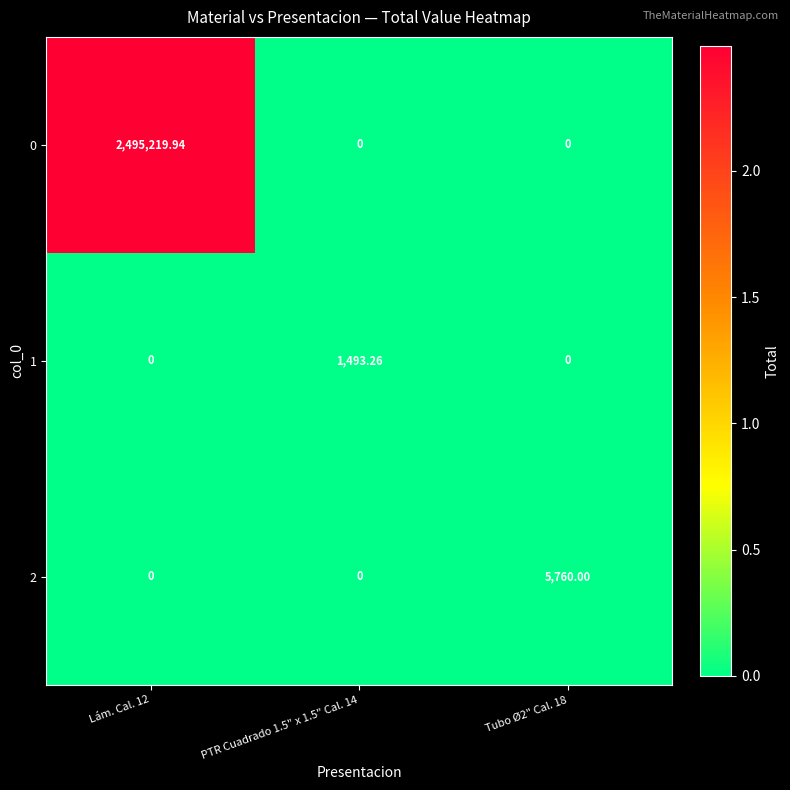

Is the value of 0 at Lám. Cal. 12 greater than the value of 1 at Lám. Cal. 12?

Yes